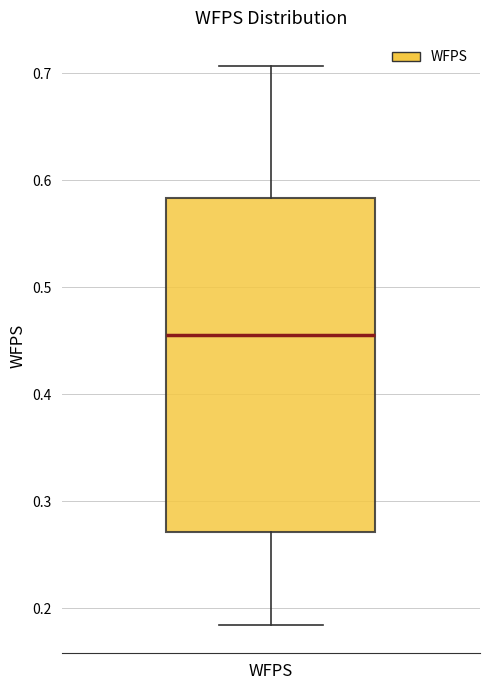

Where is the upper edge of the box for WFPS on the y-axis? The values are not printed on the chart, so give them approximately, as read against the axis.

0.58